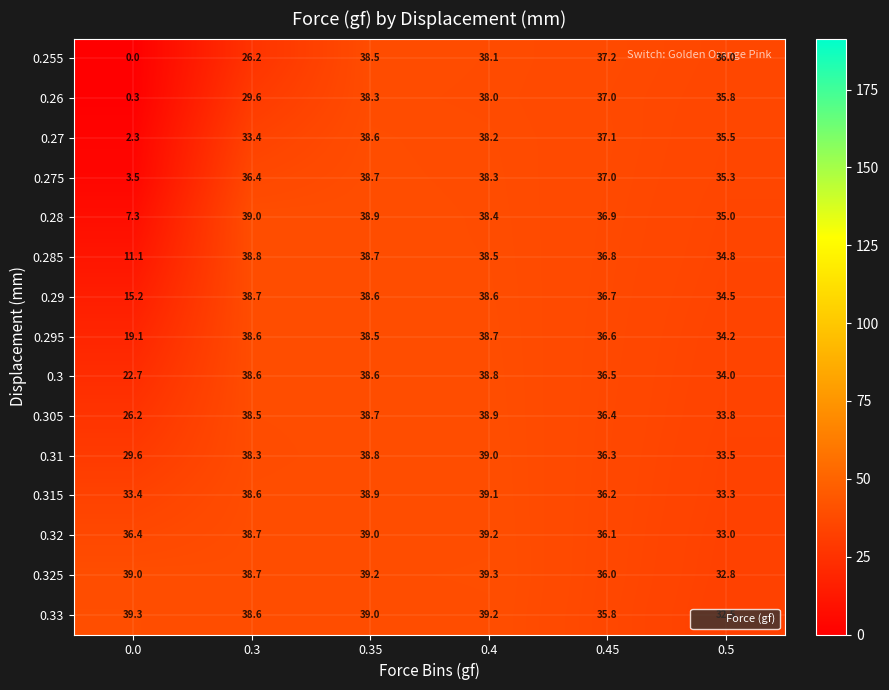

At how many categories does at least one series exceed 18?

6